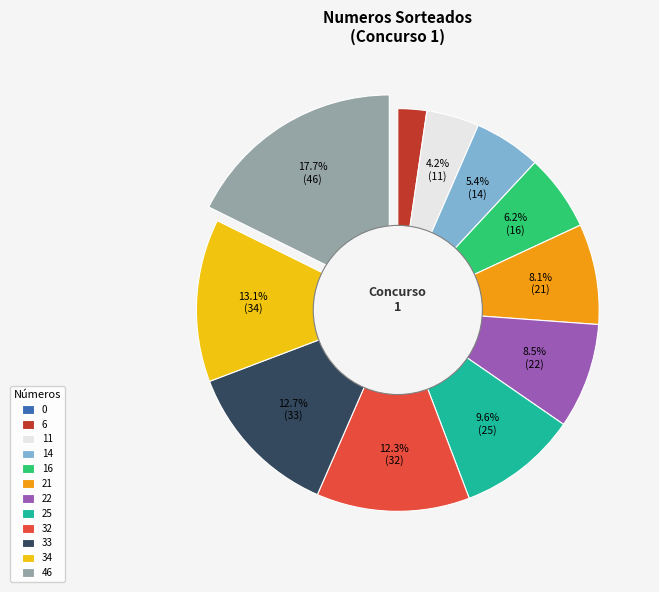

Does 6 represent more than half of the total?

No